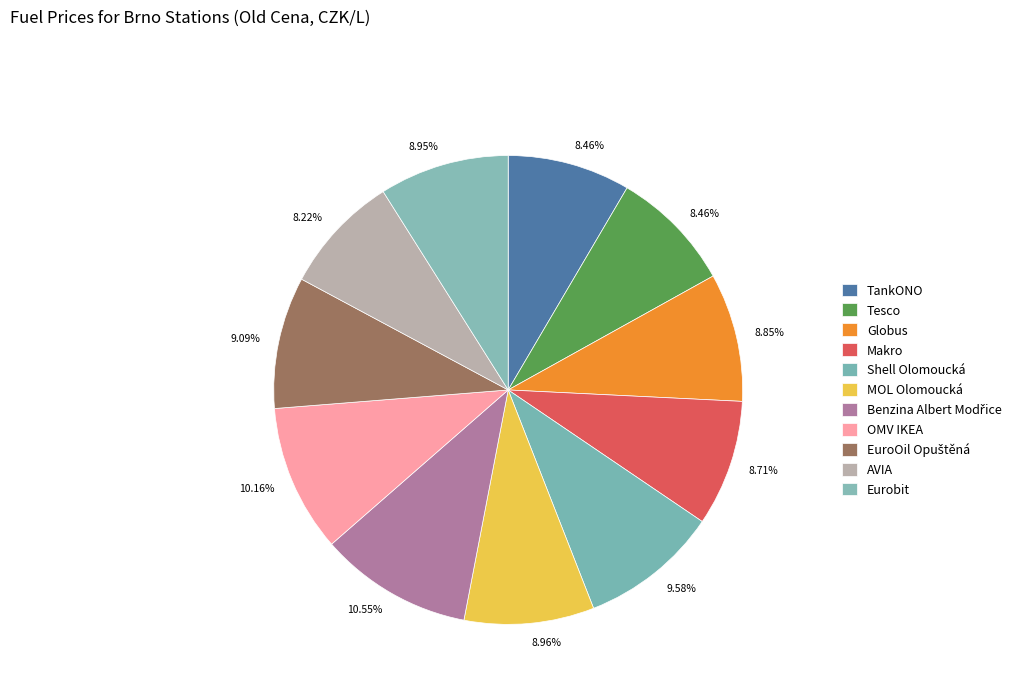

Is MOL Olomoucká the majority of the pie?

No